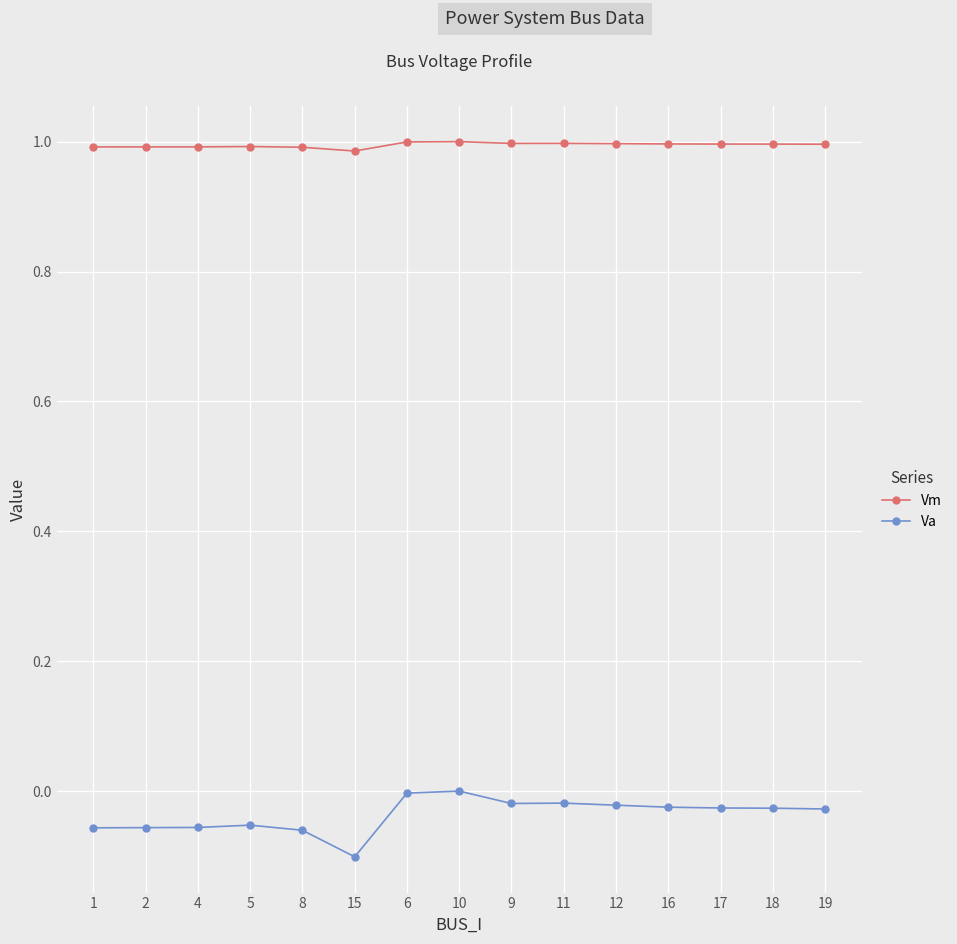

What is the label of the 2nd point from the right?

18